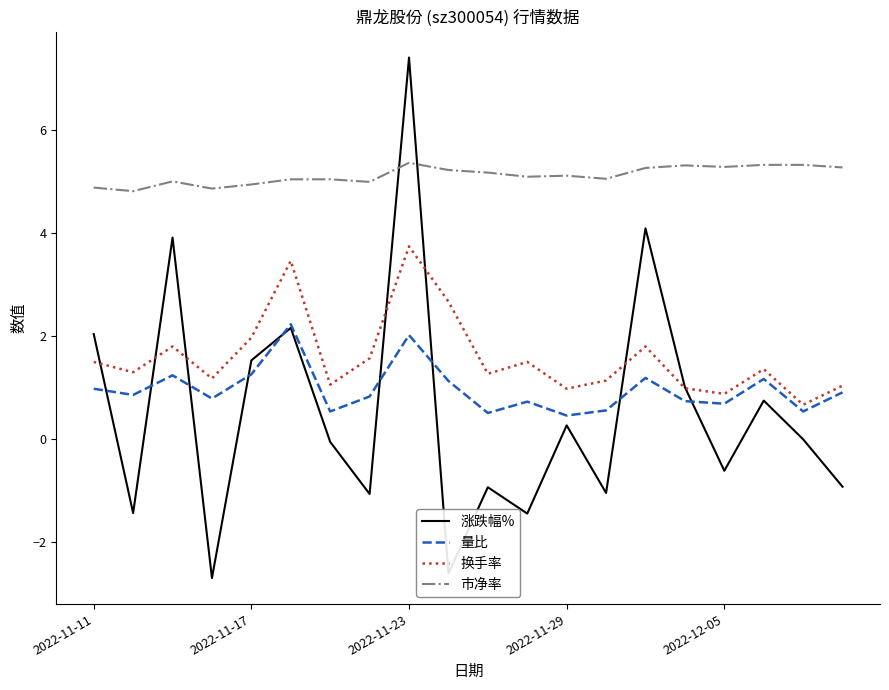

What is the minimum value shown in the chart?

-2.7